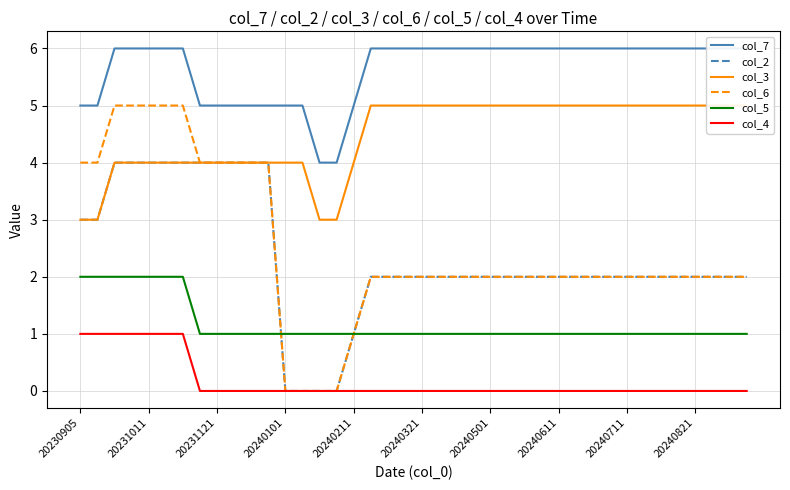

The col_2 series shows 2 at 20240611. True or false?

True